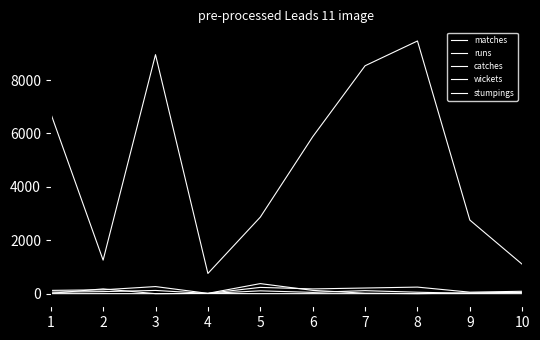

What is the total value across all series at 7?

8876